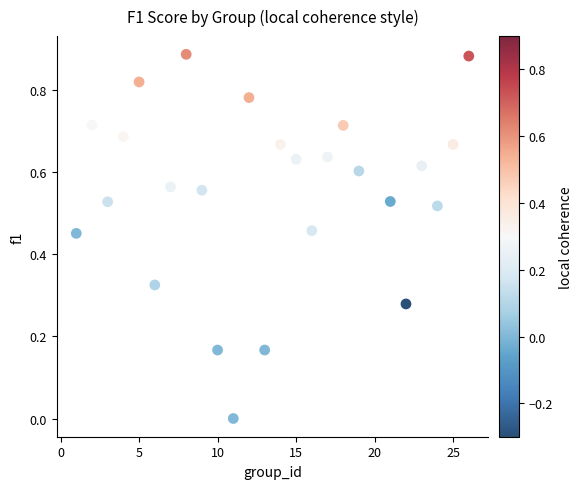

What is the range of X values (max minus min)?

25.0